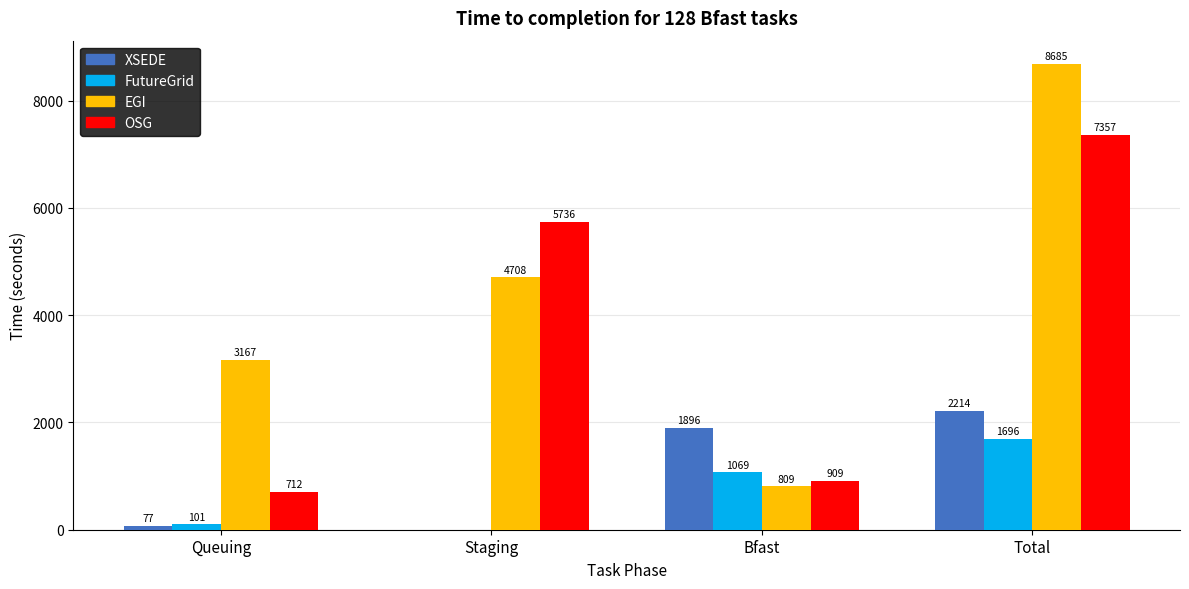

What are all the series names shown in the legend?

XSEDE, FutureGrid, EGI, OSG